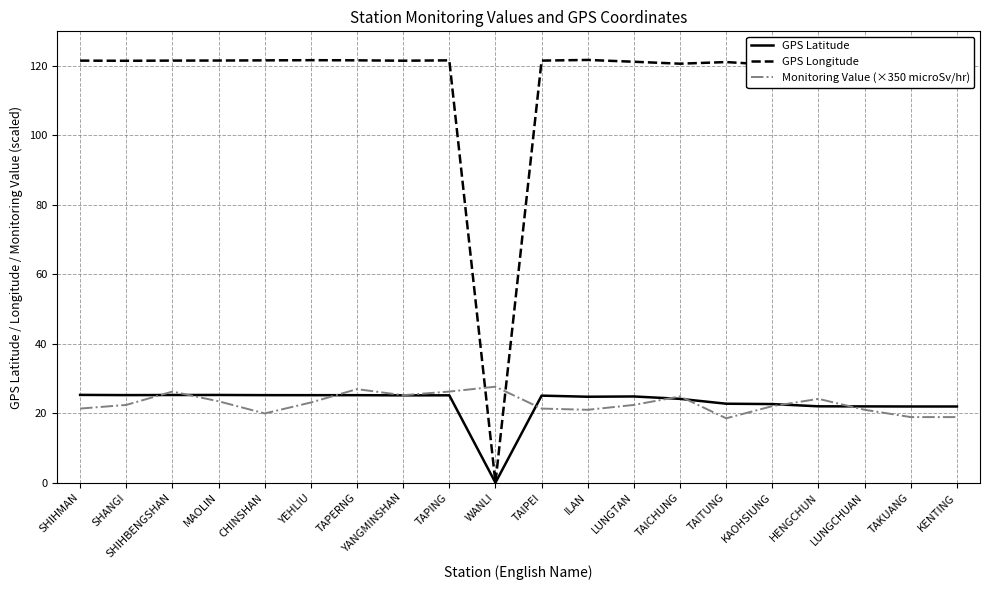

What is the difference between the maximum and minimum values in the GPS Longitude series?

121.8